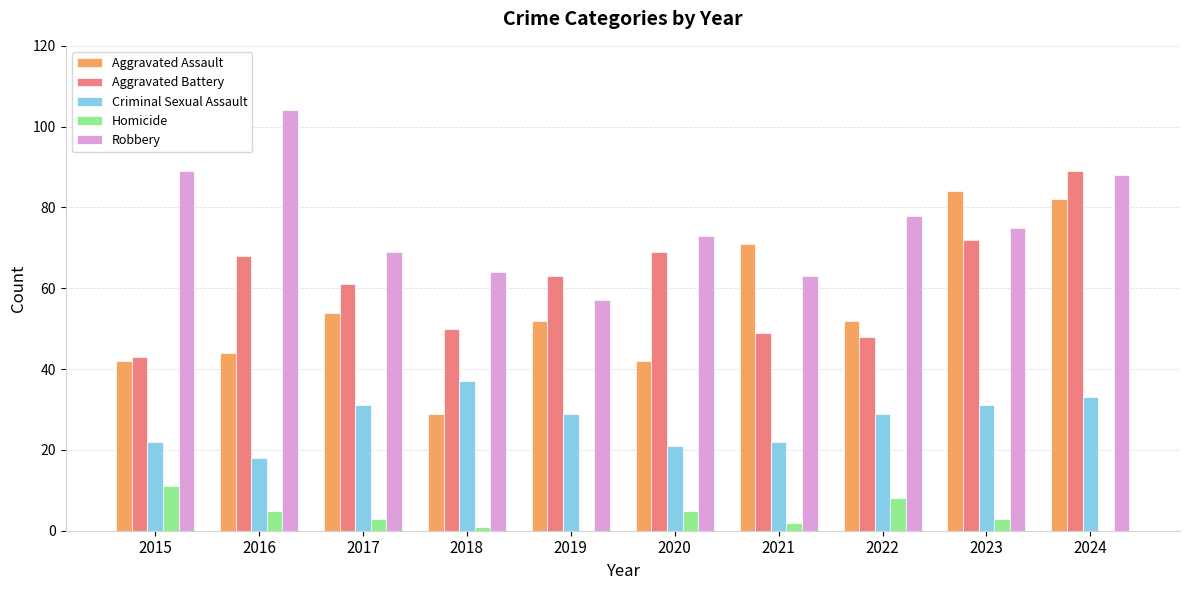

How many series are shown in this chart?

5